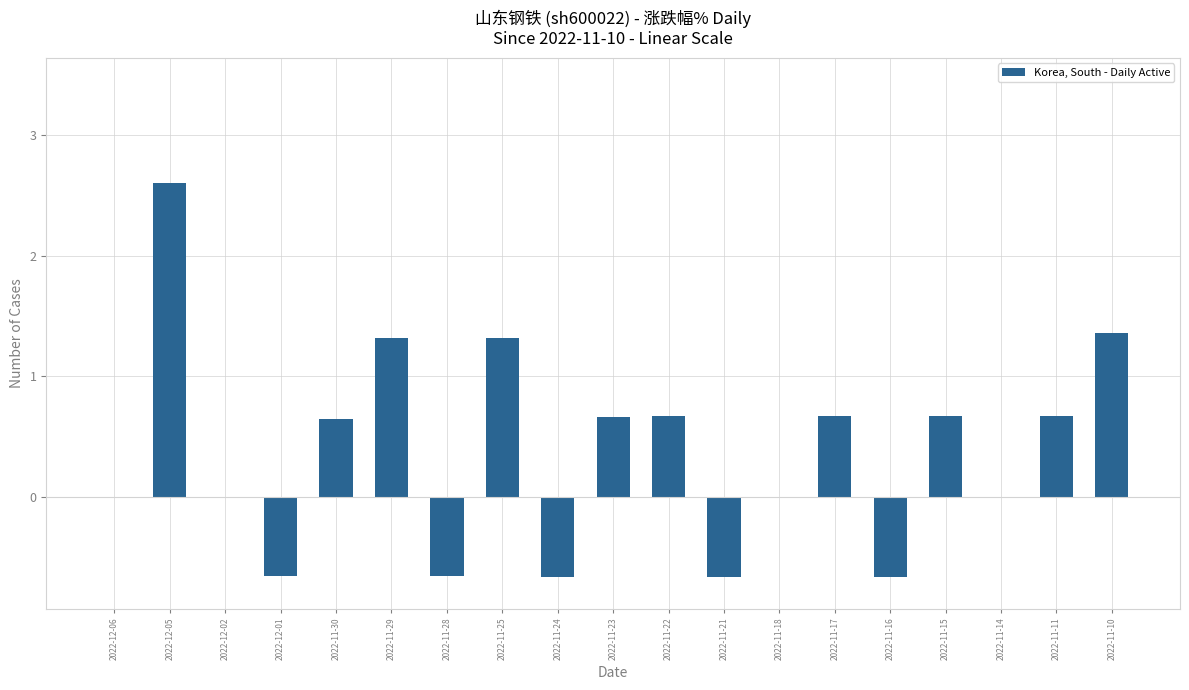

The chart shows a value of -1.0 at 2022-11-21. True or false?

False